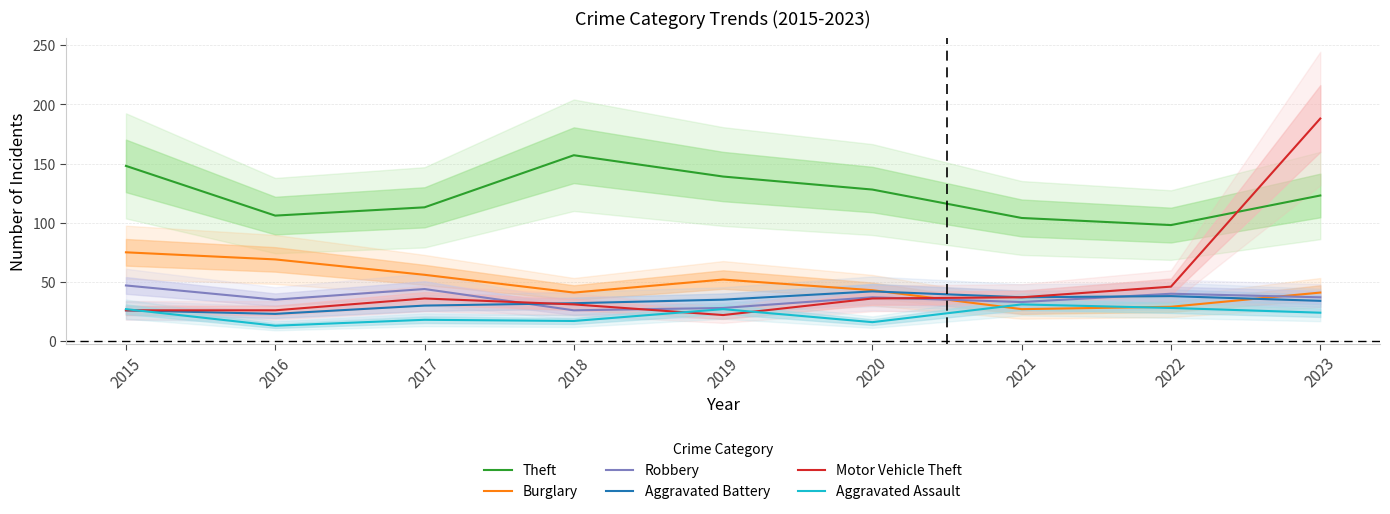

The value of Aggravated Assault at 2022 is 42. True or false?

False